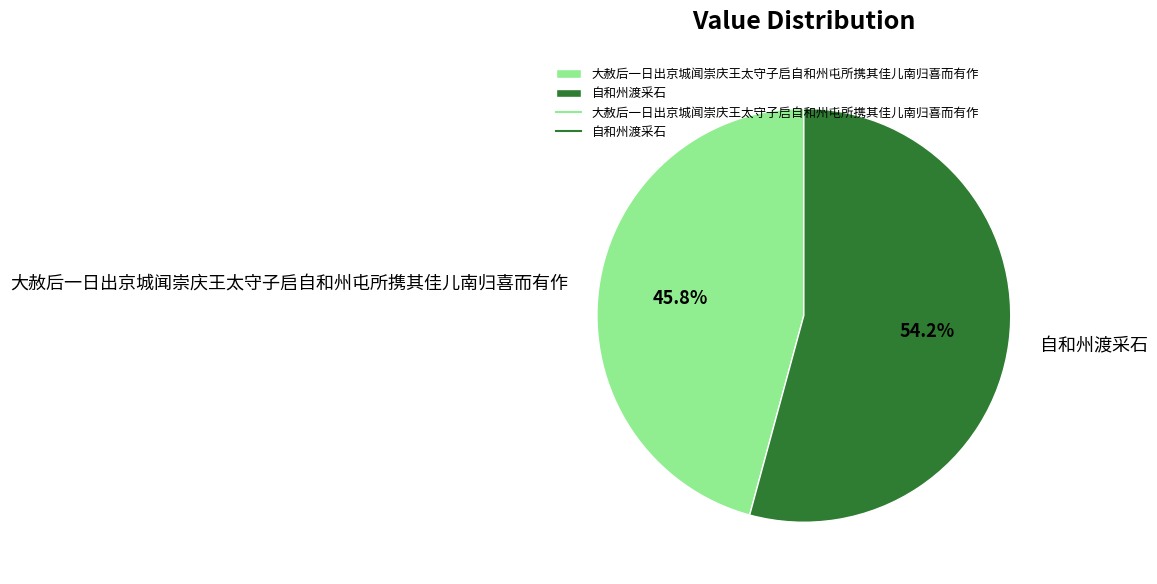

Is the sum of 大赦后一日出京城闻崇庆王太守子启自和州屯所携其佳儿南归喜而有作 and 自和州渡采石 greater than half?

Yes